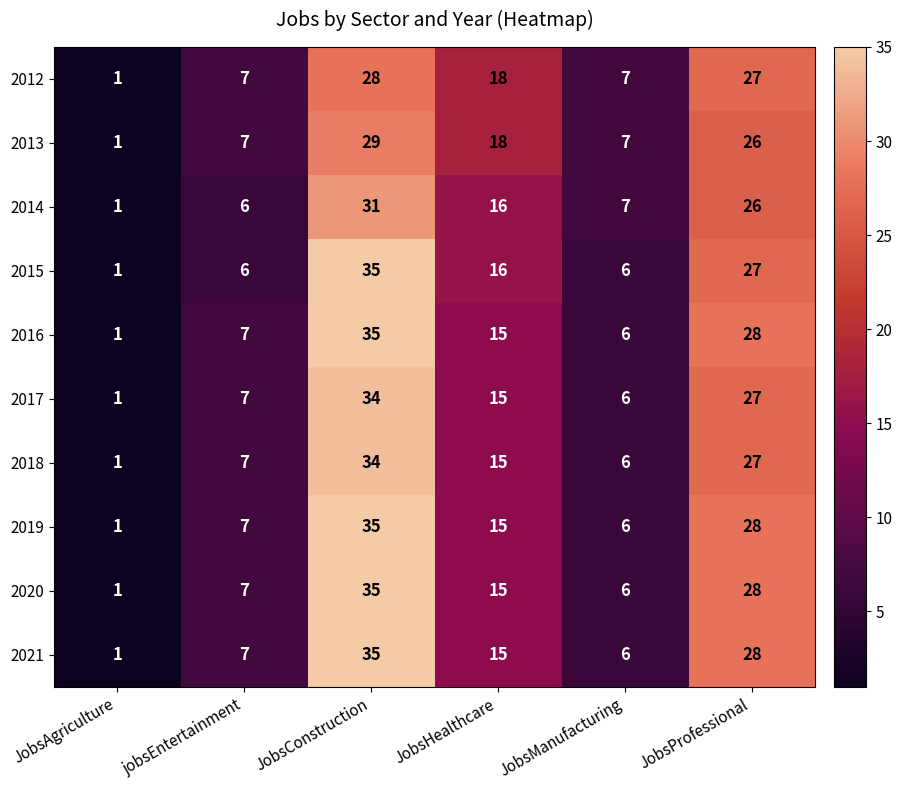

Is it true that 2016 equals 21 at JobsHealthcare?

False